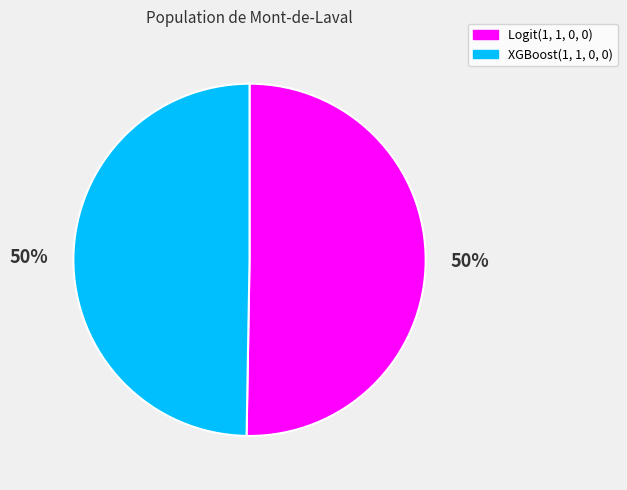

What percentage is the XGBoost(1, 1, 0, 0) slice, to the nearest percent?

50%